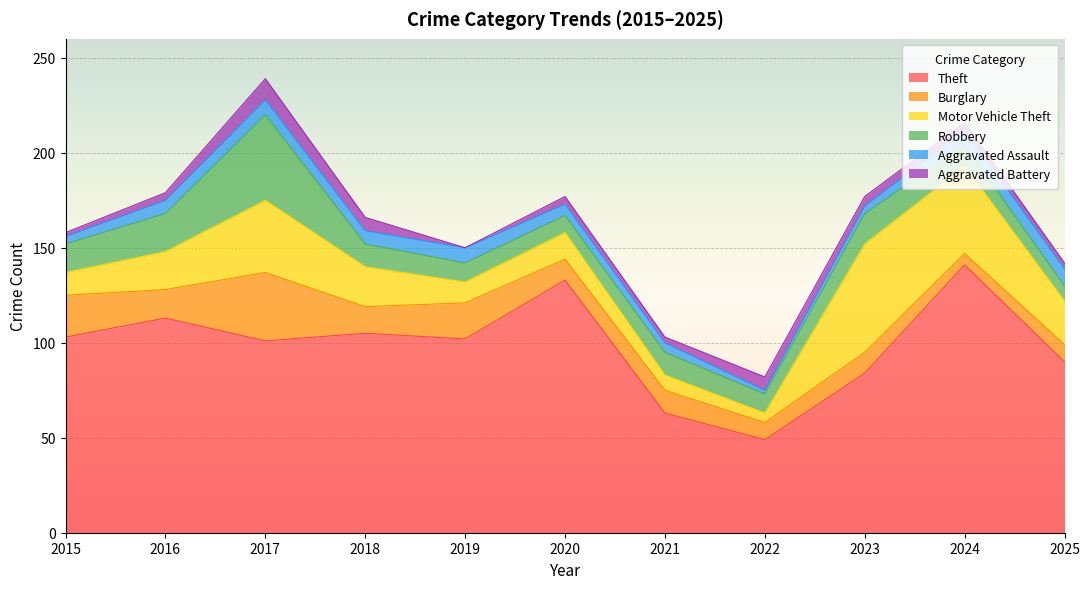

Where does the Aggravated Battery series first go above 4?

2017